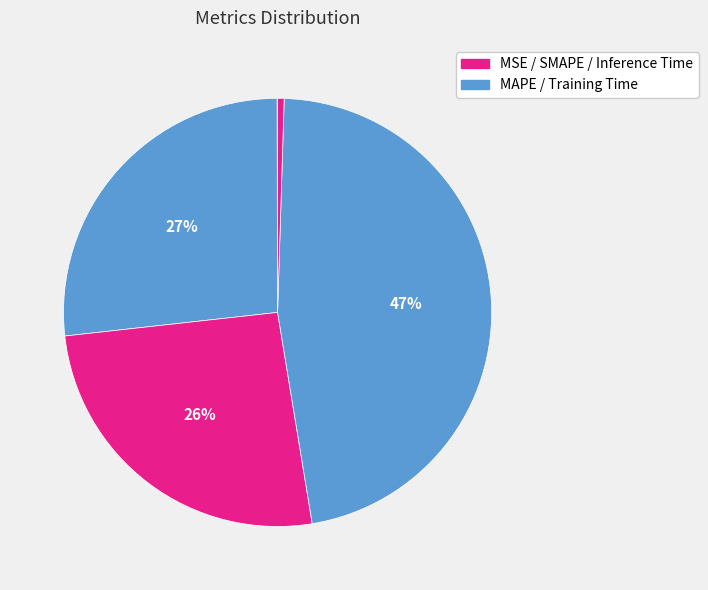

How many segments does this pie chart have?

5